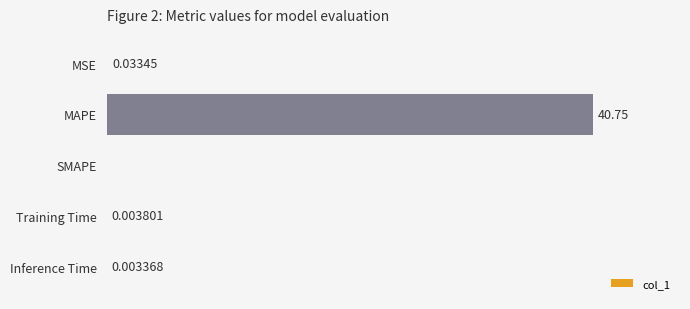

Which category has the highest value across all series?

MAPE